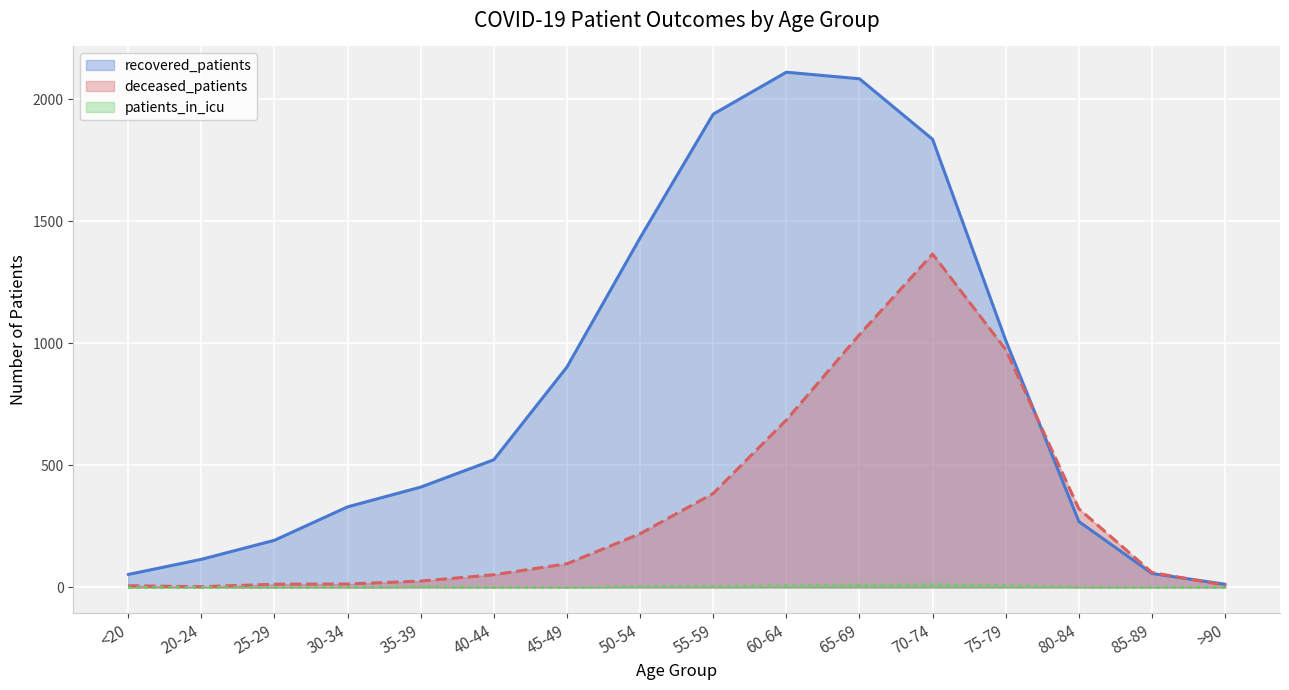

What is the difference between the recovered_patients values at 80-84 and 20-24?

155